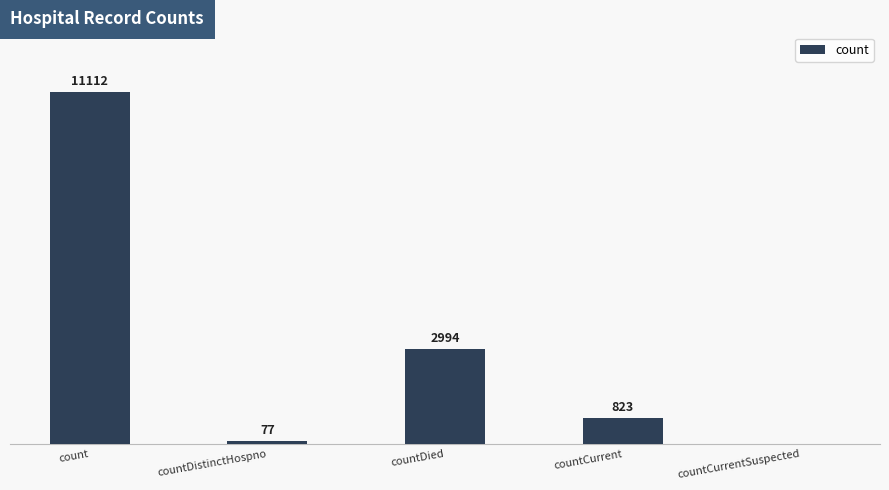

Where does the data first go above 823?

count